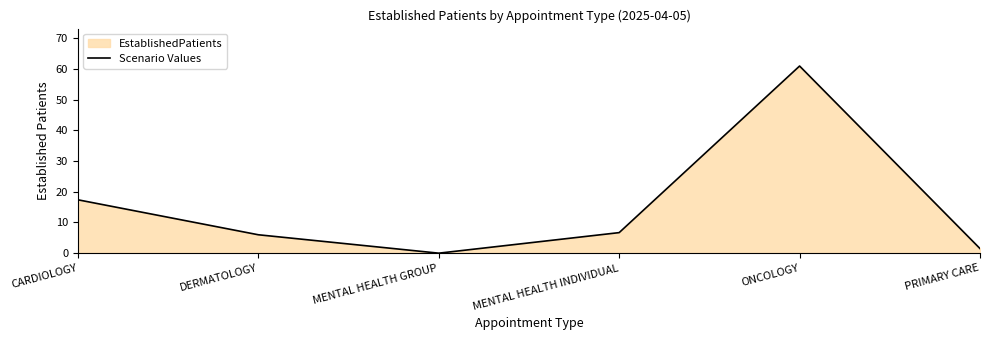

How many distinct data groups are displayed?

1